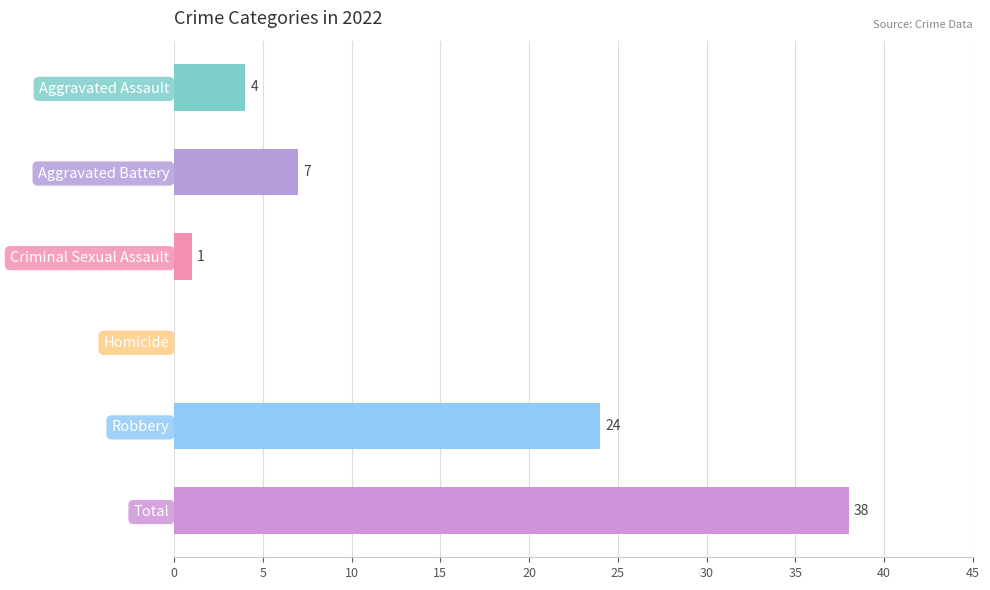

Reading top to bottom, extract all data points from this chart.

Aggravated Assault=4	Aggravated Battery=7	Criminal Sexual Assault=1	Homicide=0	Robbery=24	Total=38